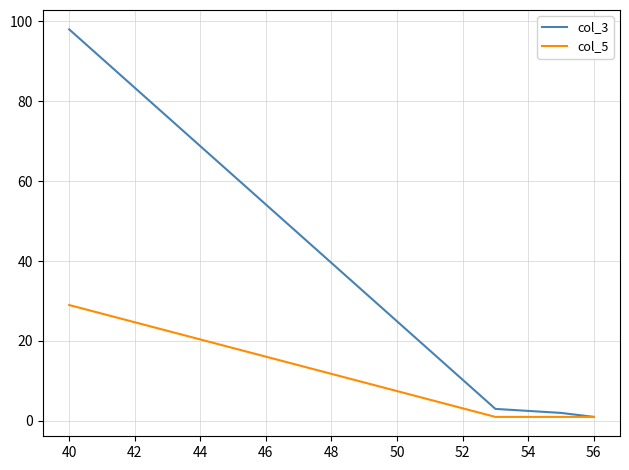

How many col_5 values are between 1 and 29?

4